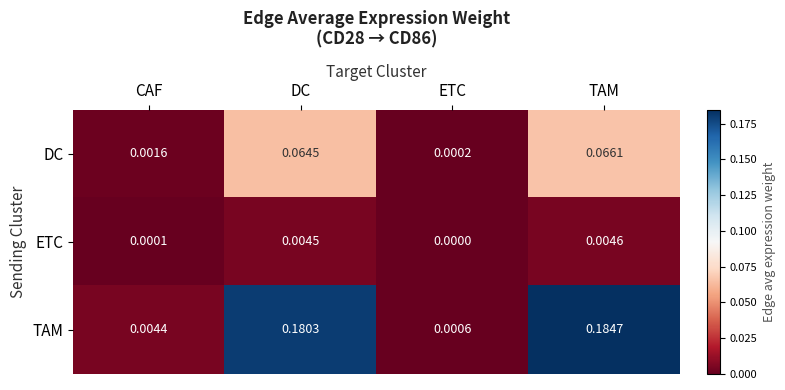

At which label is DC closest to 0?

ETC